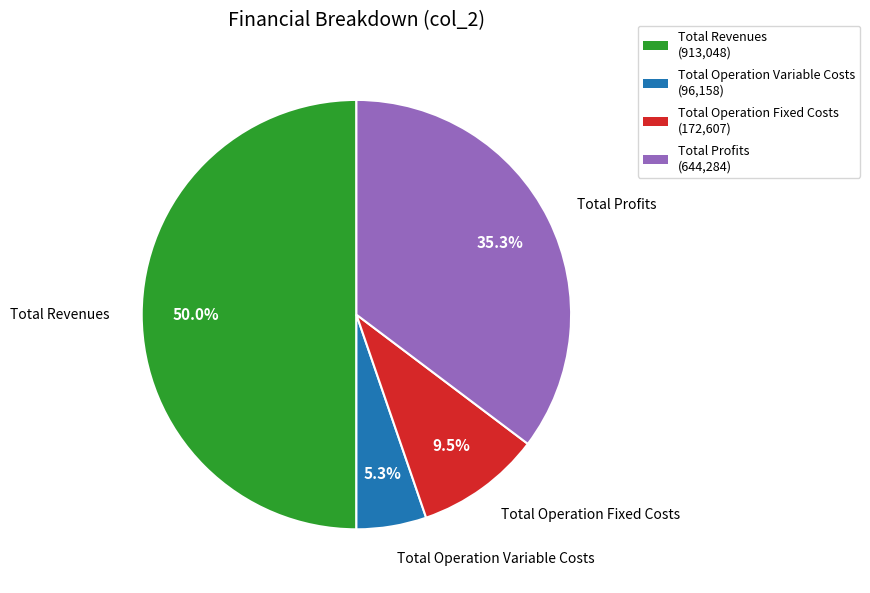

Does Total Operation Fixed Costs (172,607) account for over 50% of the chart?

No